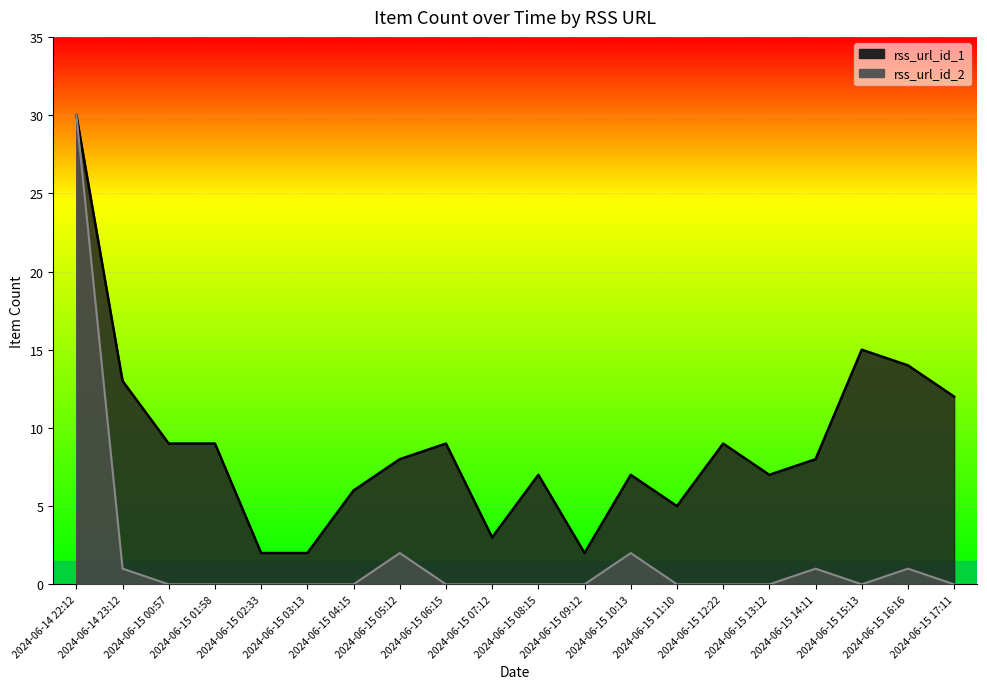

Where is the first local minimum for rss_url_id_2?

2024-06-15 15:13